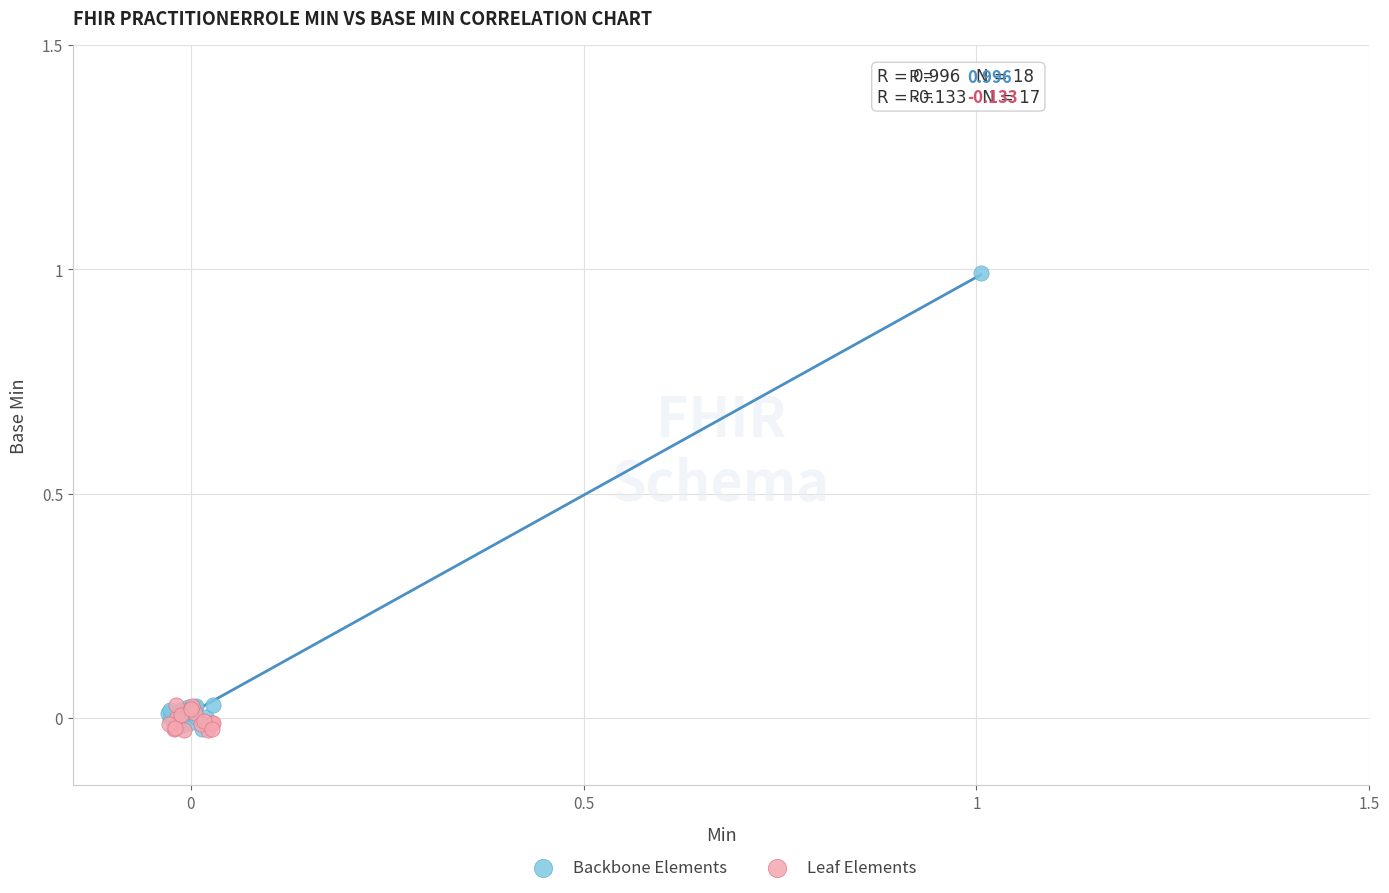

What are all the series names shown in the legend?

Backbone Elements, Leaf Elements